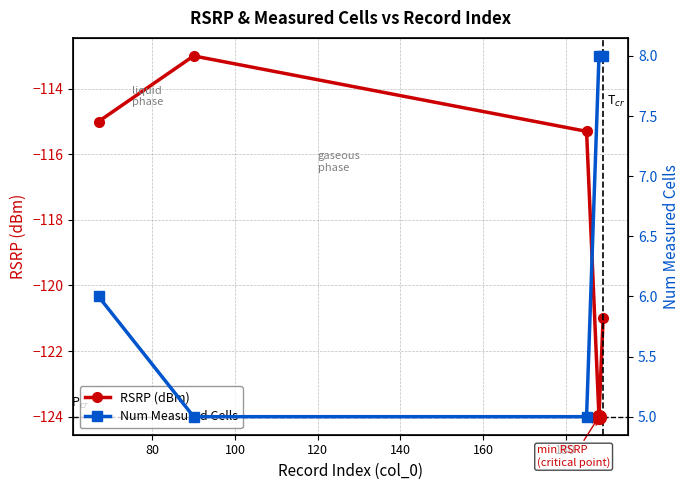

What is the value of the RSRP (dBm) point at the 3rd from the left?

-115.3